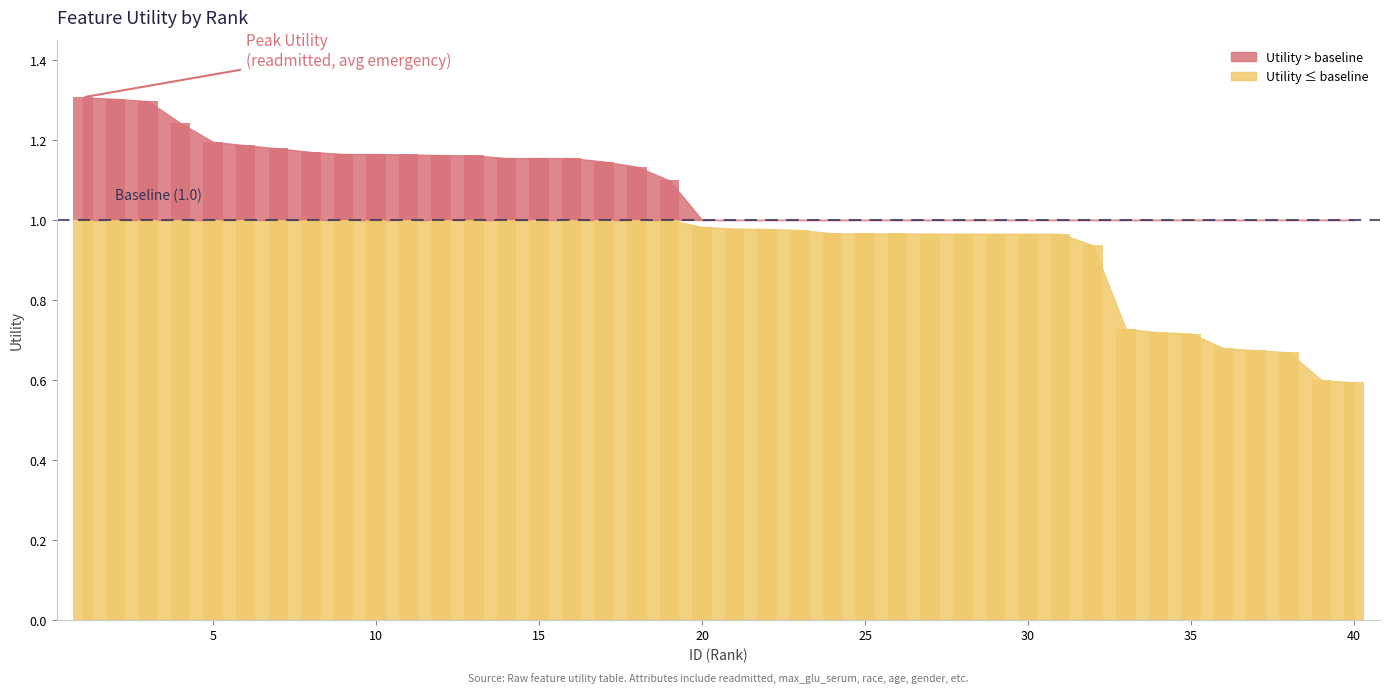

Which category has the highest value across all series?

1